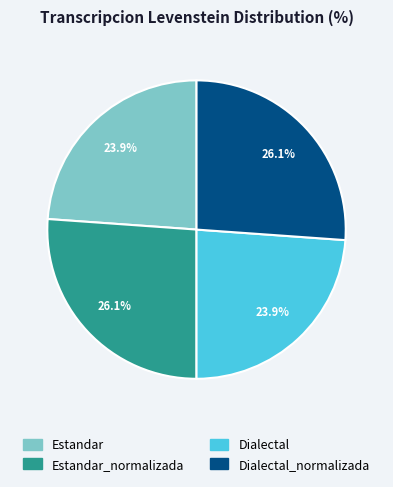

How many slices are in this pie chart?

4